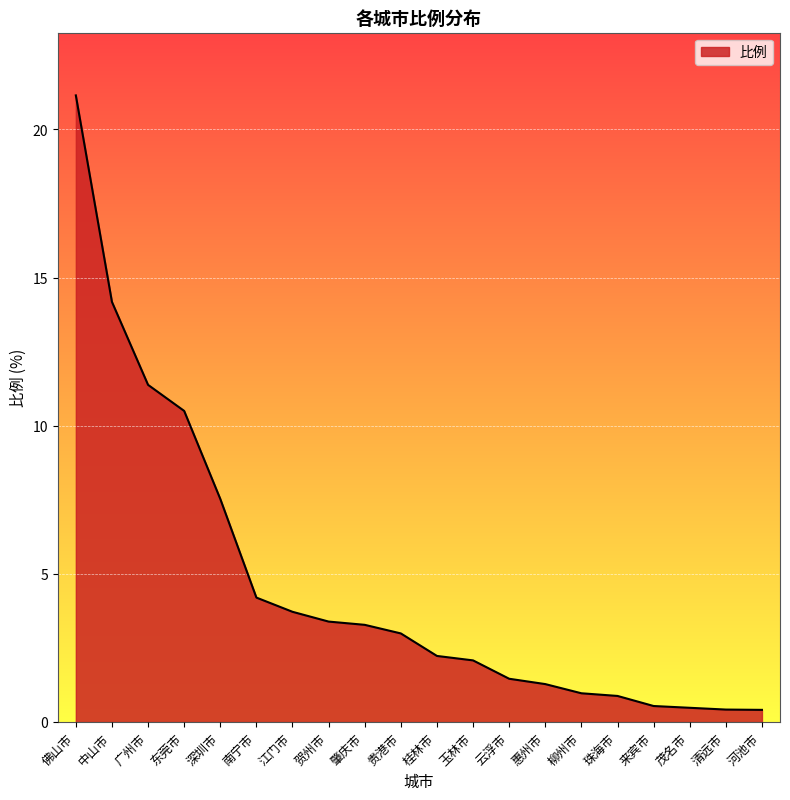

Which label corresponds to the largest value in the chart?

佛山市